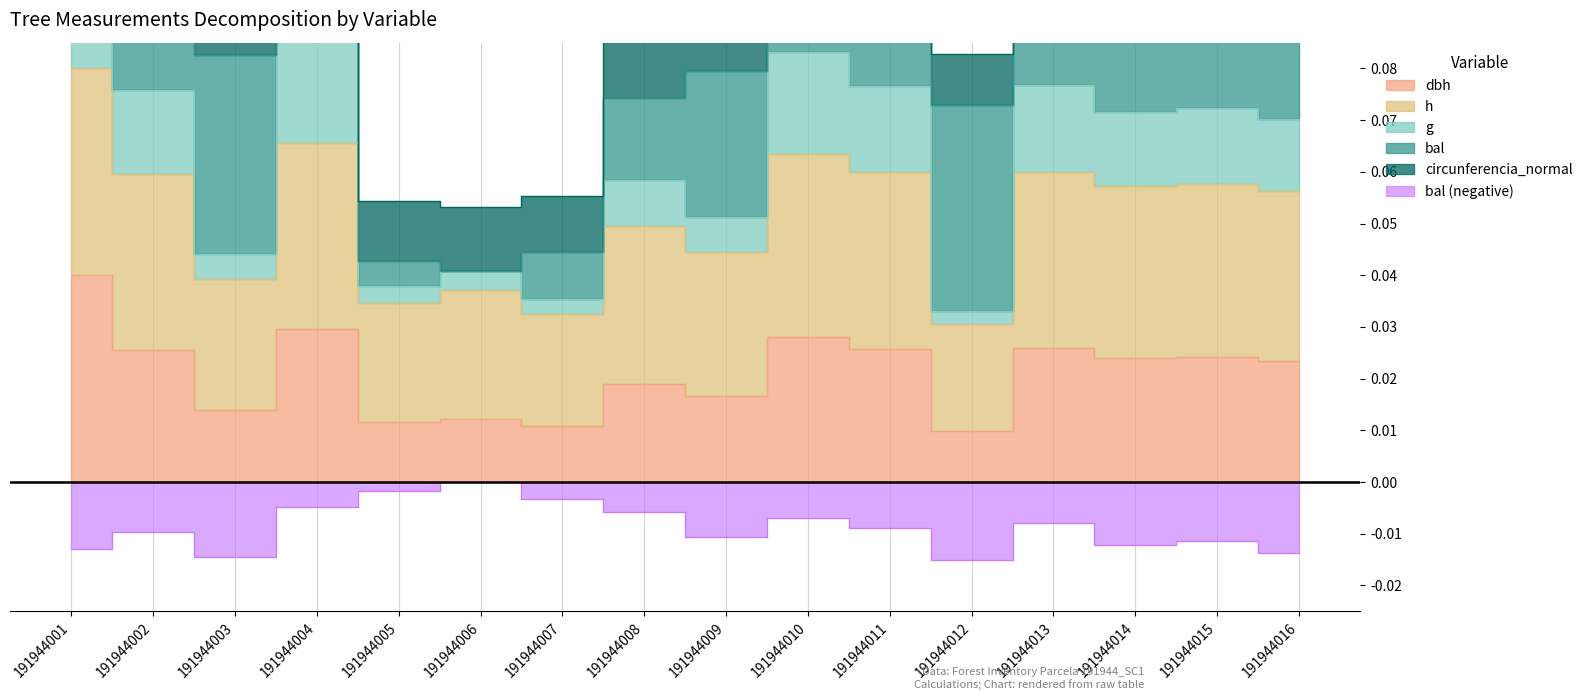

True or false: bal and h cross at least once.

False